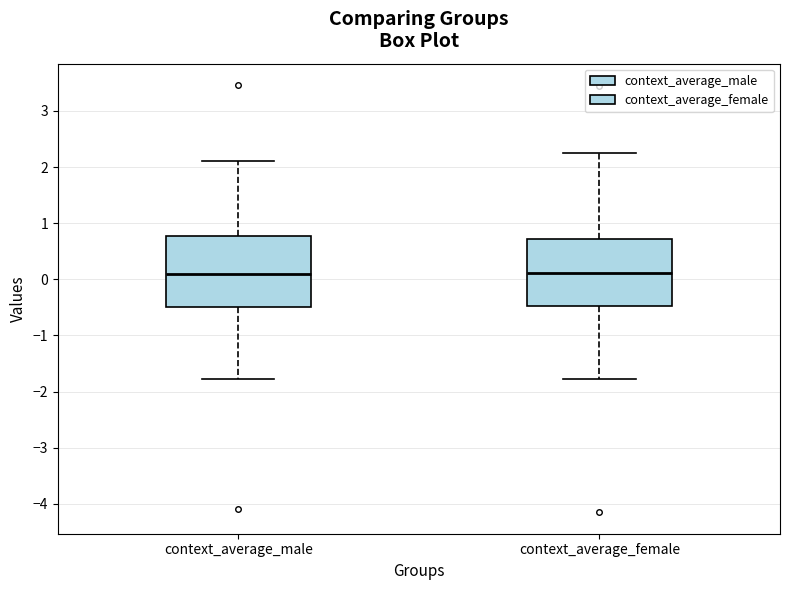

Reading left to right, read every box against the y-axis: the position of its median line, the range the box covers, and the ends of its whiskers. The values are not printed on the chart, so give them approximately, as read against the axis.

context_average_male: median 0.1, box -0.5 to 0.8, whiskers -1.8 to 2.1
context_average_female: median 0.1, box -0.5 to 0.7, whiskers -1.8 to 2.3